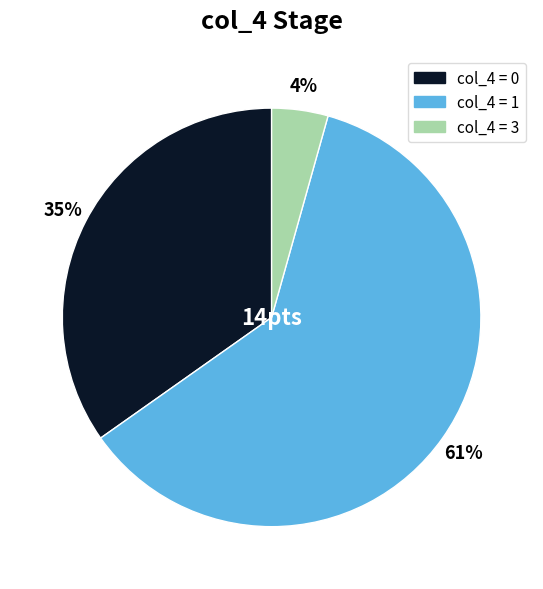

Is there any slice that represents more than half of the pie?

Yes